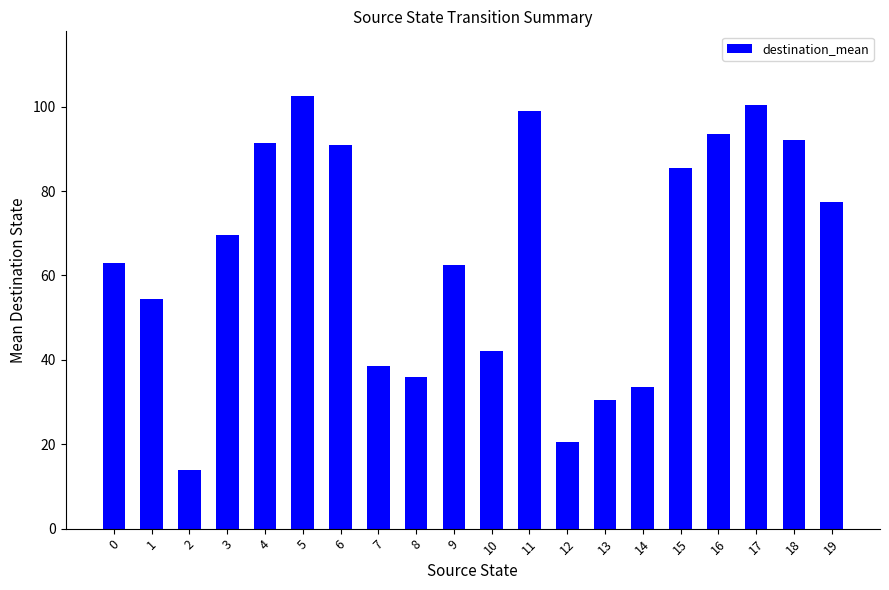

Reading left to right, extract all data points from this chart.

63.0	54.5	14.0	69.5	91.5	102.5	91.0	38.5	36.0	62.5	42.0	99.0	20.5	30.5	33.5	85.5	93.5	100.5	92.0	77.5